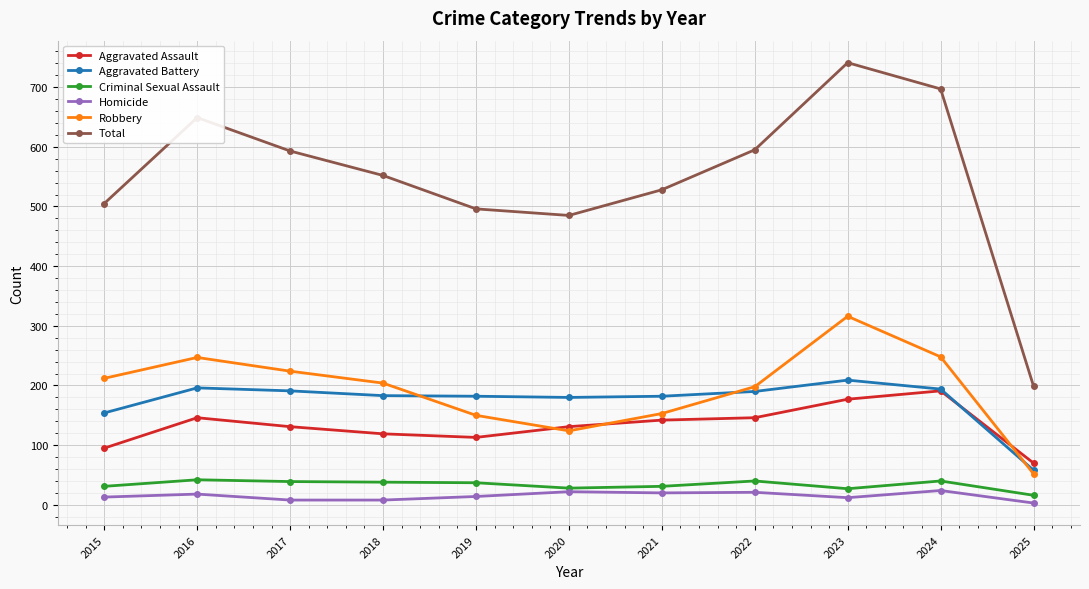

Is the value of Robbery at 2015 greater than the value of Homicide at 2017?

Yes